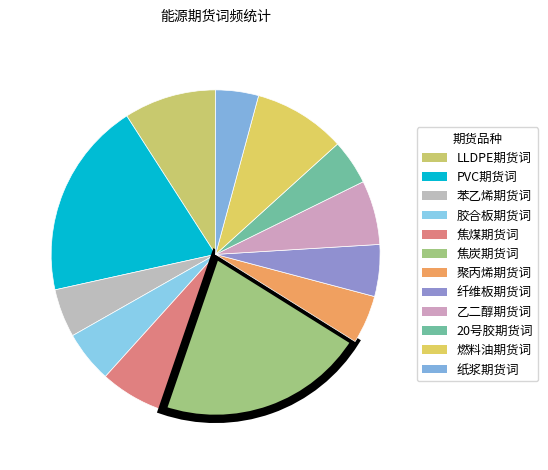

How many segments does this pie chart have?

12